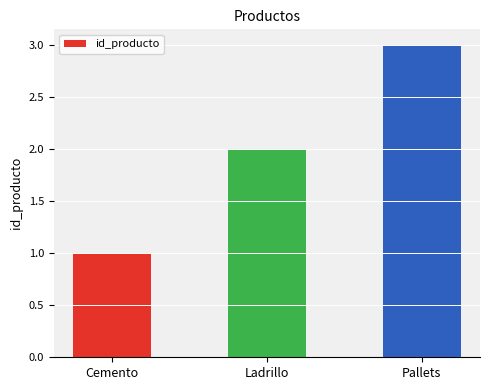

List the labels in order of value, largest first.

Pallets, Ladrillo, Cemento